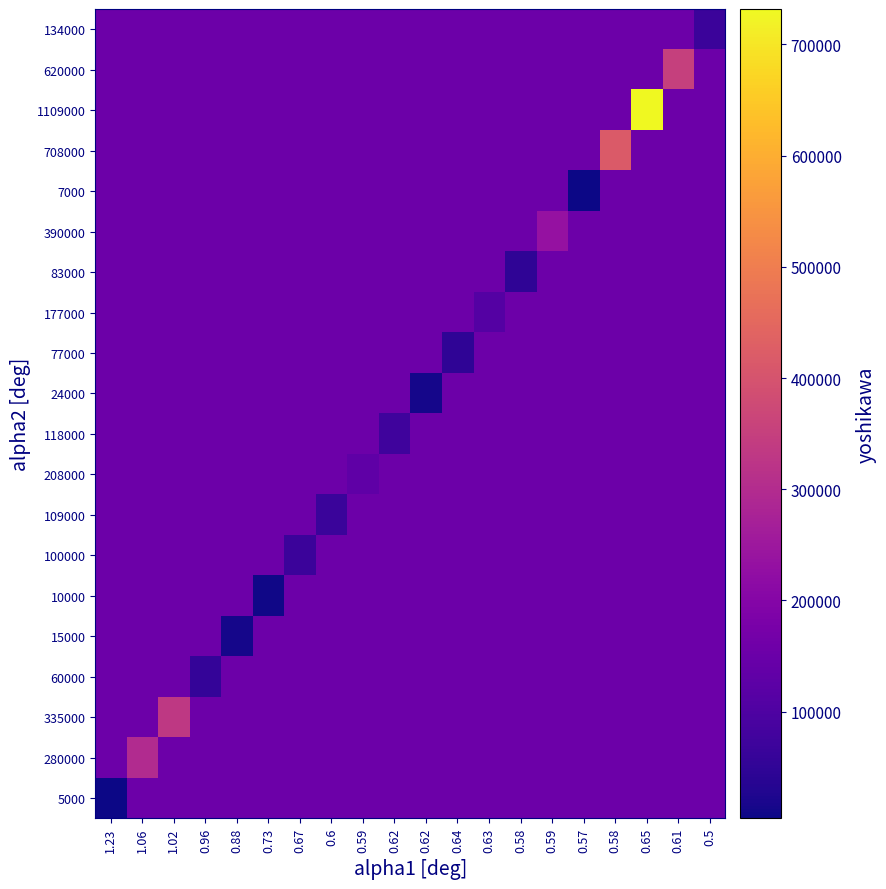

Reading left to right, extract all data points from this chart.

5000: 1.23=6150	1.06=154085	1.02=154085	0.96=154085	0.88=154085	0.73=154085	0.67=154085	0.6=154085	0.59=154085	0.62=154085	0.62=154085	0.64=154085	0.63=154085	0.58=154085	0.59=154085	0.57=154085	0.58=154085	0.65=154085	0.61=154085	0.5=154085
280000: 1.23=154085	1.06=299300	1.02=154085	0.96=154085	0.88=154085	0.73=154085	0.67=154085	0.6=154085	0.59=154085	0.62=154085	0.62=154085	0.64=154085	0.63=154085	0.58=154085	0.59=154085	0.57=154085	0.58=154085	0.65=154085	0.61=154085	0.5=154085
335000: 1.23=154085	1.06=154085	1.02=333050	0.96=154085	0.88=154085	0.73=154085	0.67=154085	0.6=154085	0.59=154085	0.62=154085	0.62=154085	0.64=154085	0.63=154085	0.58=154085	0.59=154085	0.57=154085	0.58=154085	0.65=154085	0.61=154085	0.5=154085
60000: 1.23=154085	1.06=154085	1.02=154085	0.96=57600	0.88=154085	0.73=154085	0.67=154085	0.6=154085	0.59=154085	0.62=154085	0.62=154085	0.64=154085	0.63=154085	0.58=154085	0.59=154085	0.57=154085	0.58=154085	0.65=154085	0.61=154085	0.5=154085
15000: 1.23=154085	1.06=154085	1.02=154085	0.96=154085	0.88=13200	0.73=154085	0.67=154085	0.6=154085	0.59=154085	0.62=154085	0.62=154085	0.64=154085	0.63=154085	0.58=154085	0.59=154085	0.57=154085	0.58=154085	0.65=154085	0.61=154085	0.5=154085
10000: 1.23=154085	1.06=154085	1.02=154085	0.96=154085	0.88=154085	0.73=7350	0.67=154085	0.6=154085	0.59=154085	0.62=154085	0.62=154085	0.64=154085	0.63=154085	0.58=154085	0.59=154085	0.57=154085	0.58=154085	0.65=154085	0.61=154085	0.5=154085
100000: 1.23=154085	1.06=154085	1.02=154085	0.96=154085	0.88=154085	0.73=154085	0.67=67050	0.6=154085	0.59=154085	0.62=154085	0.62=154085	0.64=154085	0.63=154085	0.58=154085	0.59=154085	0.57=154085	0.58=154085	0.65=154085	0.61=154085	0.5=154085
109000: 1.23=154085	1.06=154085	1.02=154085	0.96=154085	0.88=154085	0.73=154085	0.67=154085	0.6=65600	0.59=154085	0.62=154085	0.62=154085	0.64=154085	0.63=154085	0.58=154085	0.59=154085	0.57=154085	0.58=154085	0.65=154085	0.61=154085	0.5=154085
208000: 1.23=154085	1.06=154085	1.02=154085	0.96=154085	0.88=154085	0.73=154085	0.67=154085	0.6=154085	0.59=129160	0.62=154085	0.62=154085	0.64=154085	0.63=154085	0.58=154085	0.59=154085	0.57=154085	0.58=154085	0.65=154085	0.61=154085	0.5=154085
118000: 1.23=154085	1.06=154085	1.02=154085	0.96=154085	0.88=154085	0.73=154085	0.67=154085	0.6=154085	0.59=154085	0.62=72780	0.62=154085	0.64=154085	0.63=154085	0.58=154085	0.59=154085	0.57=154085	0.58=154085	0.65=154085	0.61=154085	0.5=154085
24000: 1.23=154085	1.06=154085	1.02=154085	0.96=154085	0.88=154085	0.73=154085	0.67=154085	0.6=154085	0.59=154085	0.62=154085	0.62=14500	0.64=154085	0.63=154085	0.58=154085	0.59=154085	0.57=154085	0.58=154085	0.65=154085	0.61=154085	0.5=154085
77000: 1.23=154085	1.06=154085	1.02=154085	0.96=154085	0.88=154085	0.73=154085	0.67=154085	0.6=154085	0.59=154085	0.62=154085	0.62=154085	0.64=49280	0.63=154085	0.58=154085	0.59=154085	0.57=154085	0.58=154085	0.65=154085	0.61=154085	0.5=154085
177000: 1.23=154085	1.06=154085	1.02=154085	0.96=154085	0.88=154085	0.73=154085	0.67=154085	0.6=154085	0.59=154085	0.62=154085	0.62=154085	0.64=154085	0.63=110510	0.58=154085	0.59=154085	0.57=154085	0.58=154085	0.65=154085	0.61=154085	0.5=154085
83000: 1.23=154085	1.06=154085	1.02=154085	0.96=154085	0.88=154085	0.73=154085	0.67=154085	0.6=154085	0.59=154085	0.62=154085	0.62=154085	0.64=154085	0.63=154085	0.58=49000	0.59=154085	0.57=154085	0.58=154085	0.65=154085	0.61=154085	0.5=154085
390000: 1.23=154085	1.06=154085	1.02=154085	0.96=154085	0.88=154085	0.73=154085	0.67=154085	0.6=154085	0.59=154085	0.62=154085	0.62=154085	0.64=154085	0.63=154085	0.58=154085	0.59=232670	0.57=154085	0.58=154085	0.65=154085	0.61=154085	0.5=154085
7000: 1.23=154085	1.06=154085	1.02=154085	0.96=154085	0.88=154085	0.73=154085	0.67=154085	0.6=154085	0.59=154085	0.62=154085	0.62=154085	0.64=154085	0.63=154085	0.58=154085	0.59=154085	0.57=3990	0.58=154085	0.65=154085	0.61=154085	0.5=154085
708000: 1.23=154085	1.06=154085	1.02=154085	0.96=154085	0.88=154085	0.73=154085	0.67=154085	0.6=154085	0.59=154085	0.62=154085	0.62=154085	0.64=154085	0.63=154085	0.58=154085	0.59=154085	0.57=154085	0.58=418360	0.65=154085	0.61=154085	0.5=154085
1109000: 1.23=154085	1.06=154085	1.02=154085	0.96=154085	0.88=154085	0.73=154085	0.67=154085	0.6=154085	0.59=154085	0.62=154085	0.62=154085	0.64=154085	0.63=154085	0.58=154085	0.59=154085	0.57=154085	0.58=154085	0.65=731850	0.61=154085	0.5=154085
620000: 1.23=154085	1.06=154085	1.02=154085	0.96=154085	0.88=154085	0.73=154085	0.67=154085	0.6=154085	0.59=154085	0.62=154085	0.62=154085	0.64=154085	0.63=154085	0.58=154085	0.59=154085	0.57=154085	0.58=154085	0.65=154085	0.61=352160	0.5=154085
134000: 1.23=154085	1.06=154085	1.02=154085	0.96=154085	0.88=154085	0.73=154085	0.67=154085	0.6=154085	0.59=154085	0.62=154085	0.62=154085	0.64=154085	0.63=154085	0.58=154085	0.59=154085	0.57=154085	0.58=154085	0.65=154085	0.61=154085	0.5=68140